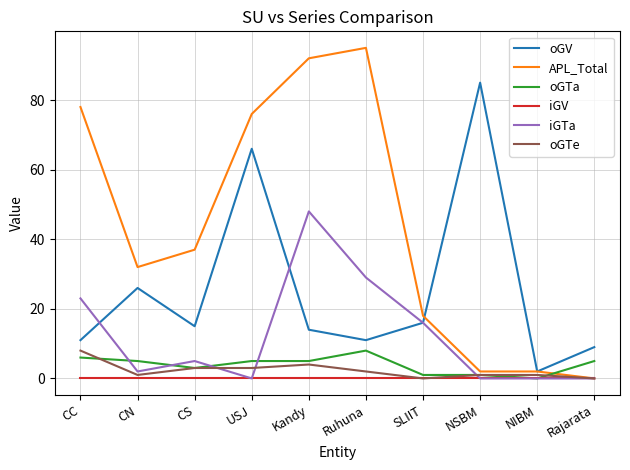

Is the value of iGV at CC greater than the value of oGTa at SLIIT?

No